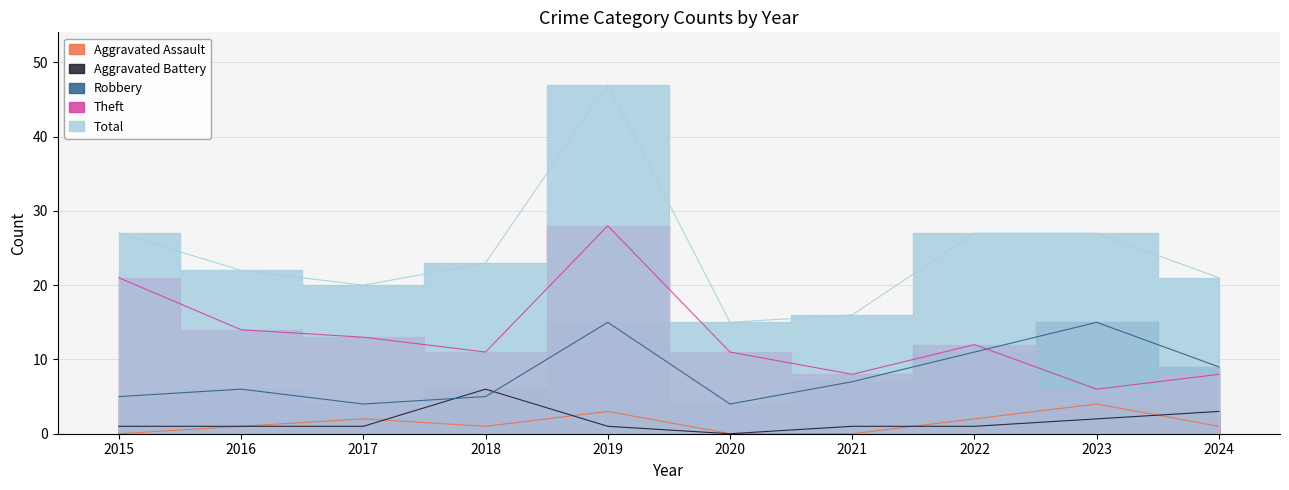

Reading left to right, what are all the values shown in this chart?

Aggravated Assault: 2015=0	2016=1	2017=2	2018=1	2019=3	2020=0	2021=0	2022=2	2023=4	2024=1
Aggravated Battery: 2015=1	2016=1	2017=1	2018=6	2019=1	2020=0	2021=1	2022=1	2023=2	2024=3
Robbery: 2015=5	2016=6	2017=4	2018=5	2019=15	2020=4	2021=7	2022=11	2023=15	2024=9
Theft: 2015=21	2016=14	2017=13	2018=11	2019=28	2020=11	2021=8	2022=12	2023=6	2024=8
Total: 2015=27	2016=22	2017=20	2018=23	2019=47	2020=15	2021=16	2022=27	2023=27	2024=21